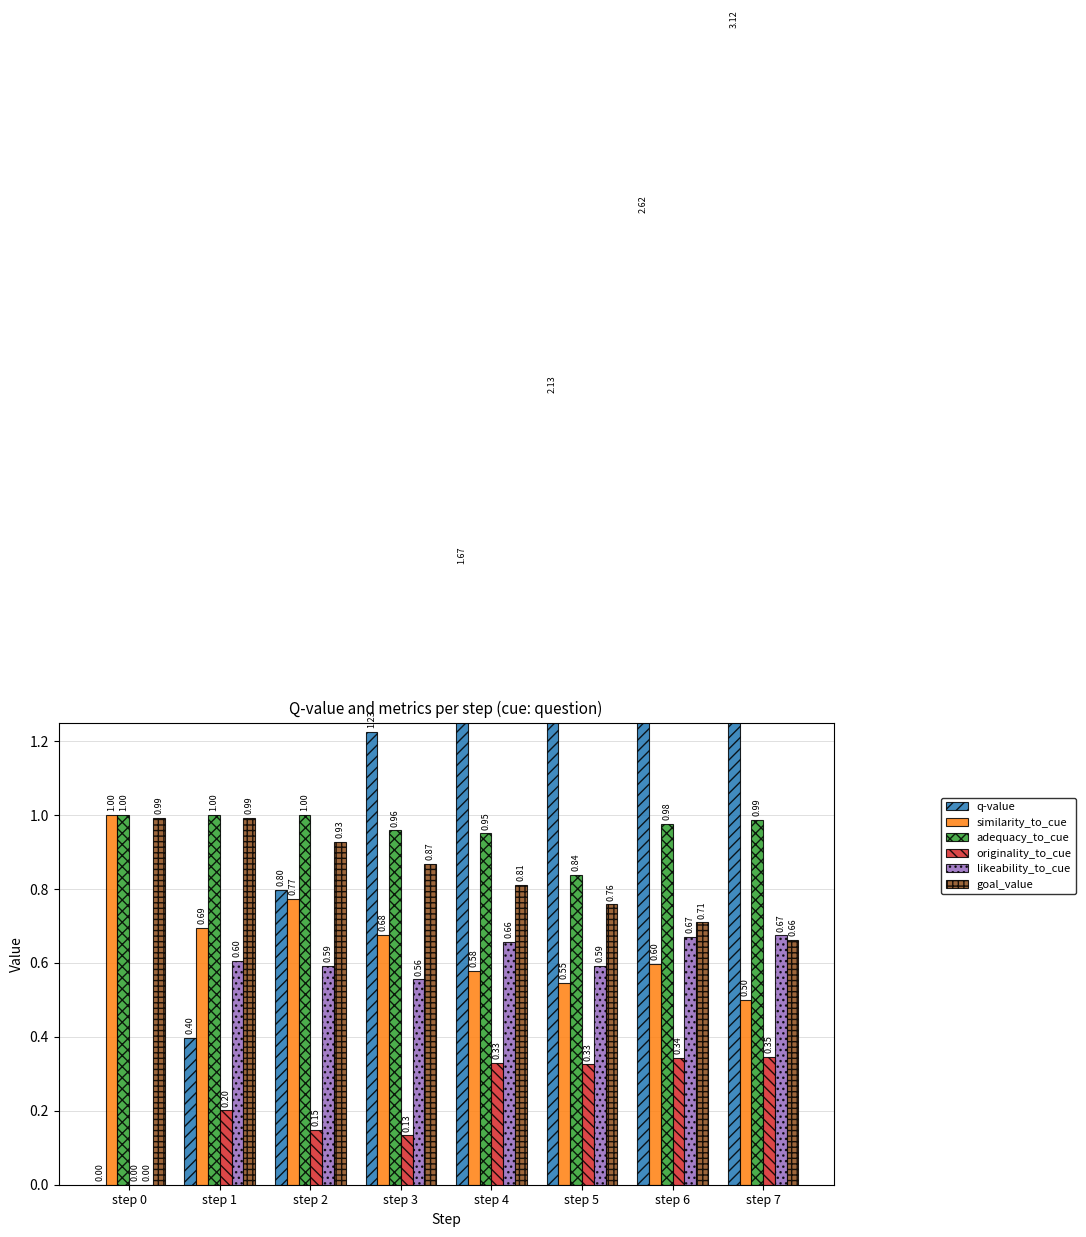

Which series changed the most between step 0 and step 6?

q-value